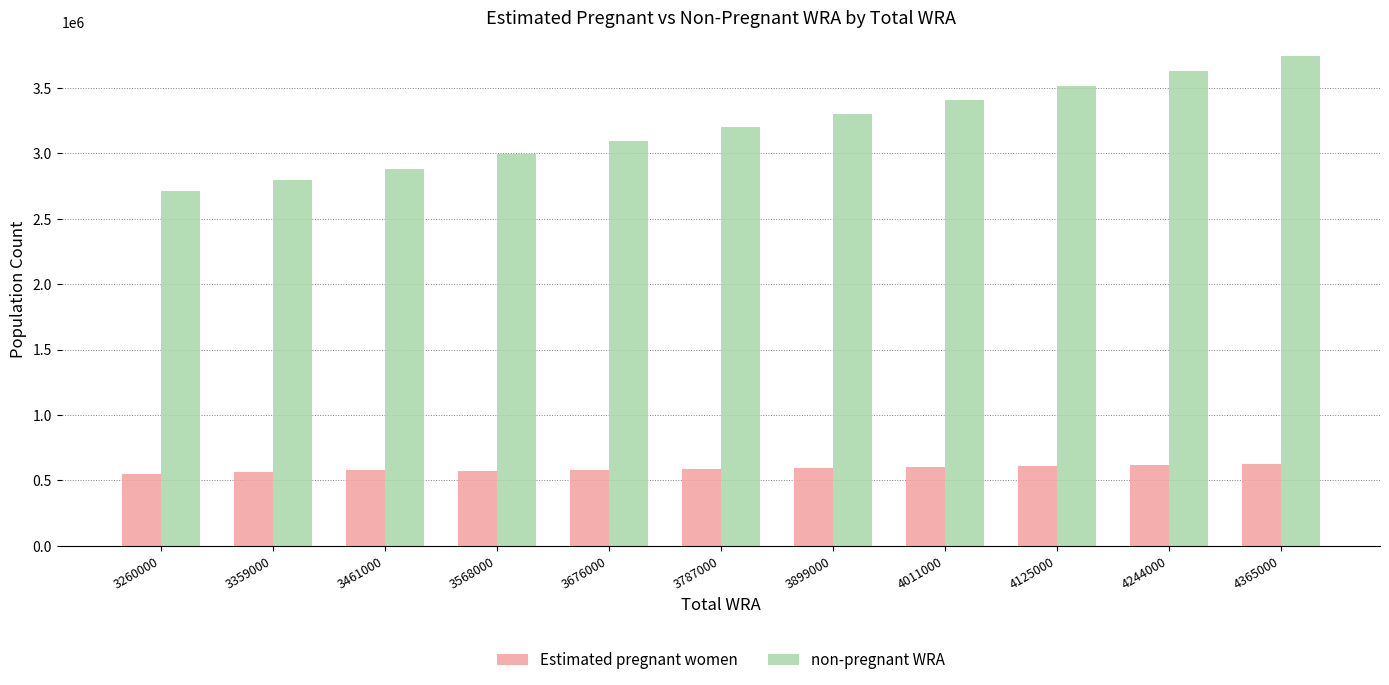

Which series has the largest total across all categories?

non-pregnant WRA